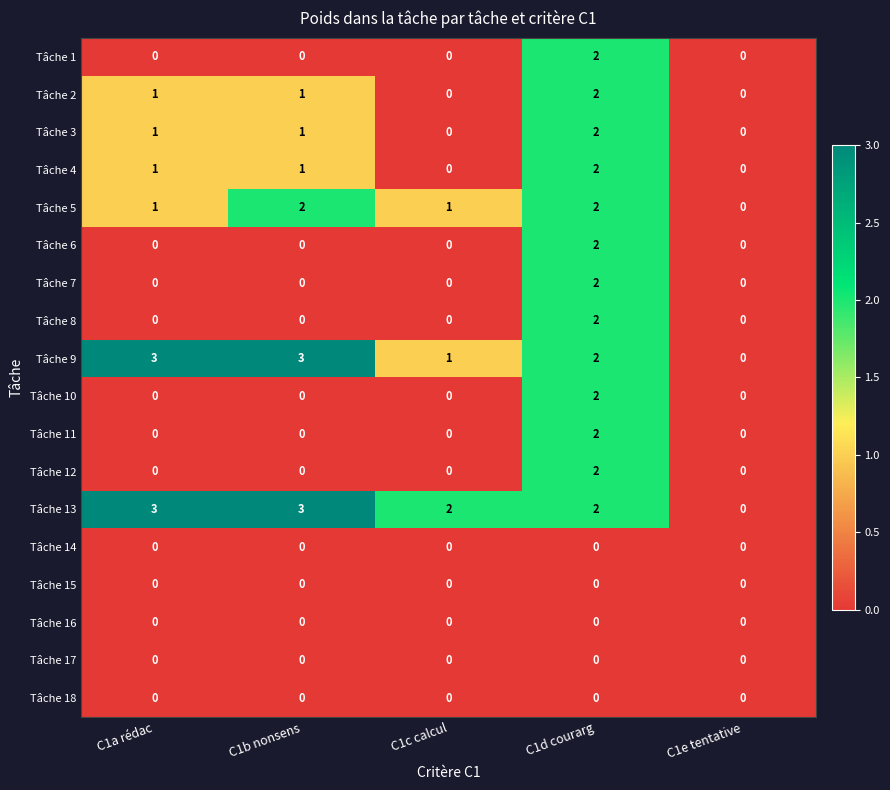

How many data points does each series have?

5